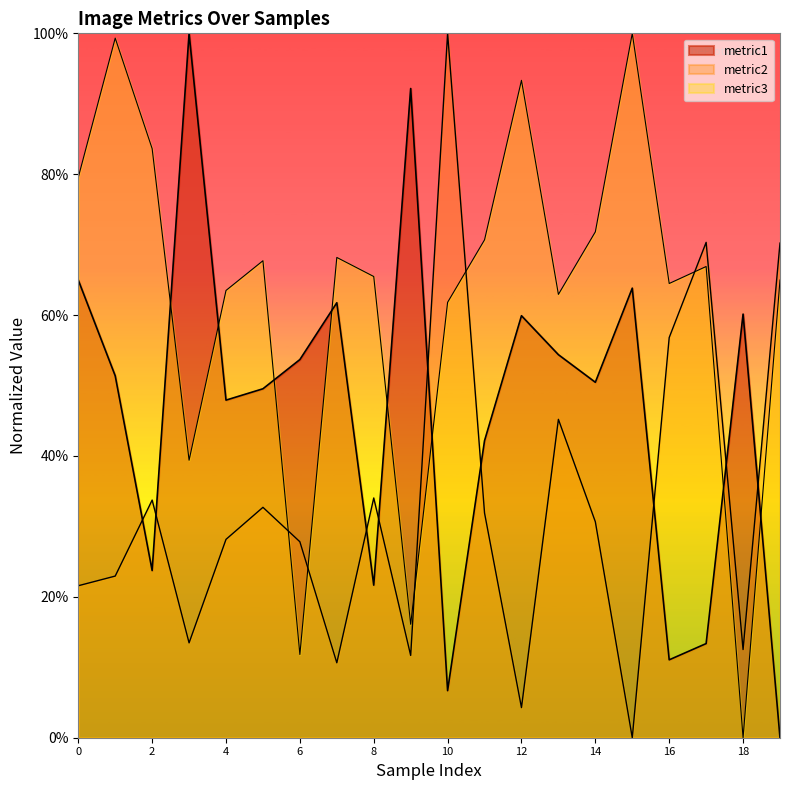

What is the sum of the metric3 values at 8 and 7?

1.3